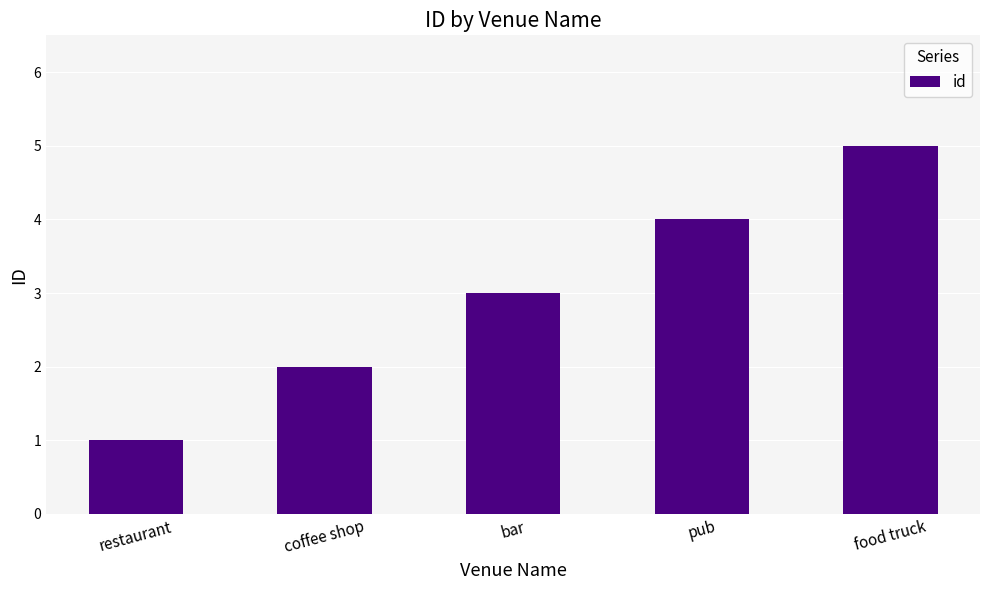

How many values are below 3?

2